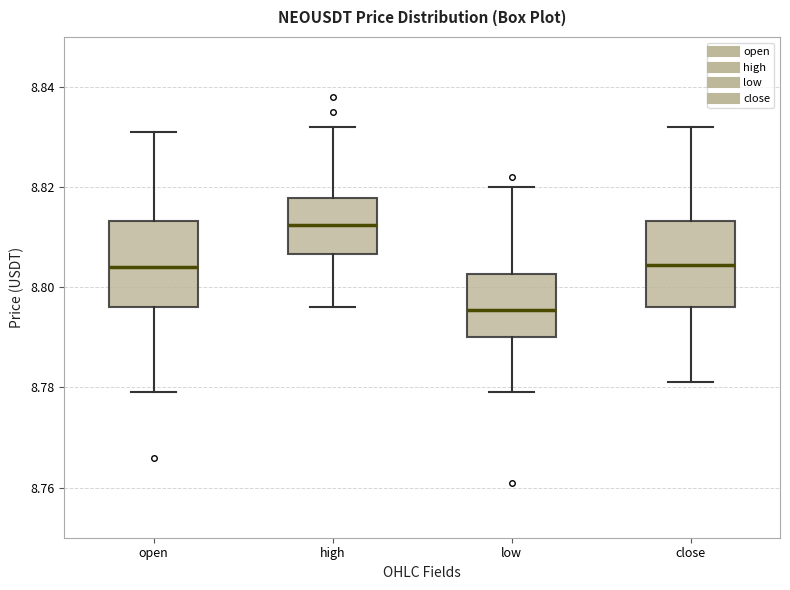

Where is the lower edge of the box for low on the y-axis? The values are not printed on the chart, so give them approximately, as read against the axis.

8.790